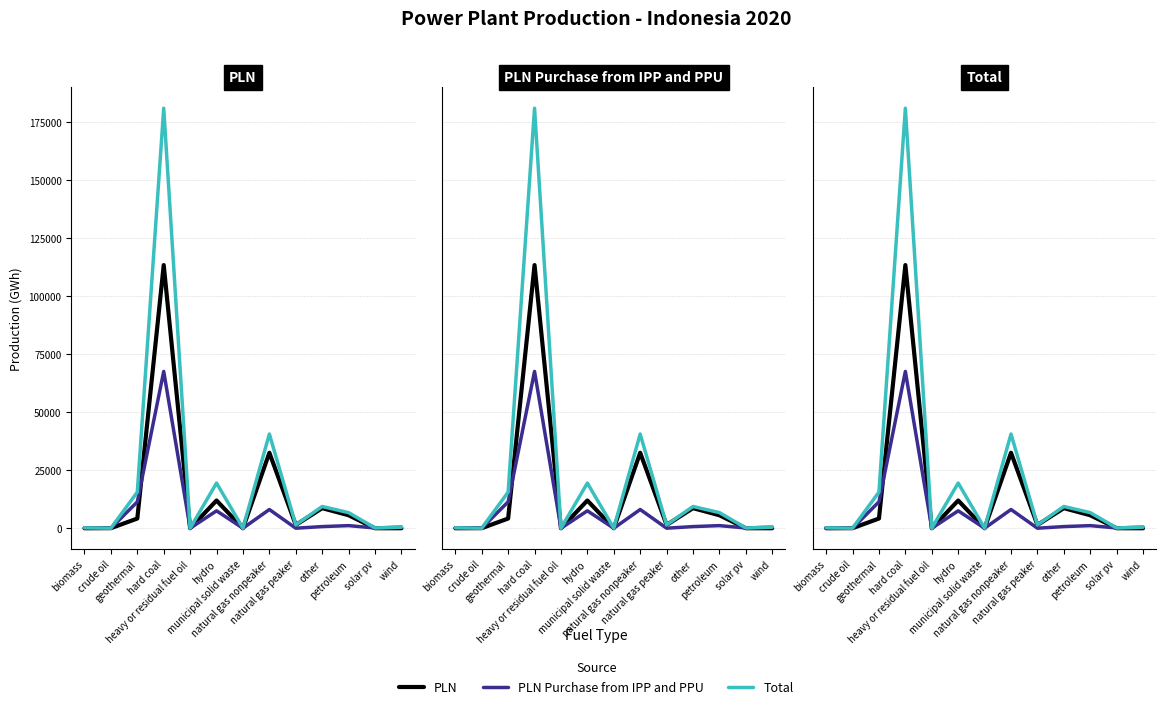

Is it true that PLN Purchase from IPP and PPU equals 716 at other?

True